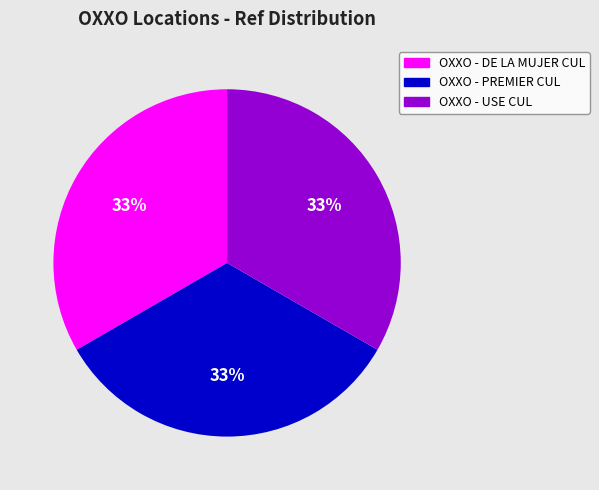

Is there a majority slice in this chart?

No